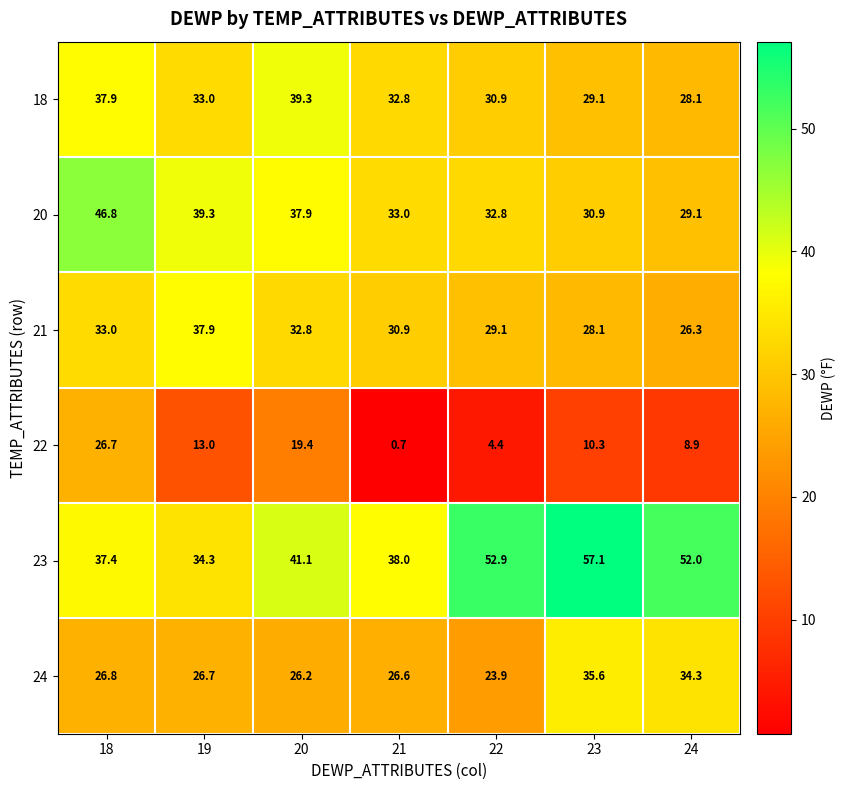

What is the average value of the 20 series?

35.7